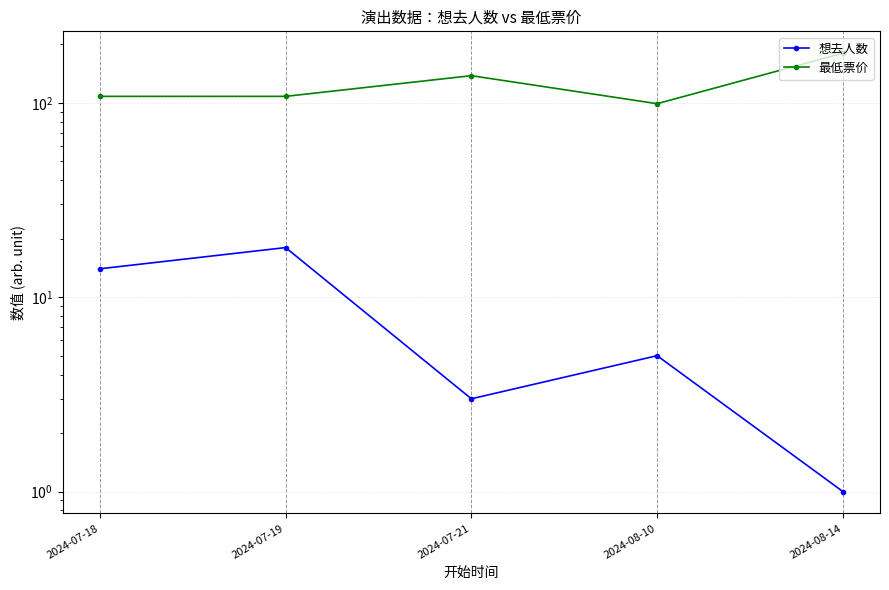

What is the approximate value of 最低票价 at 2024-07-18?

108